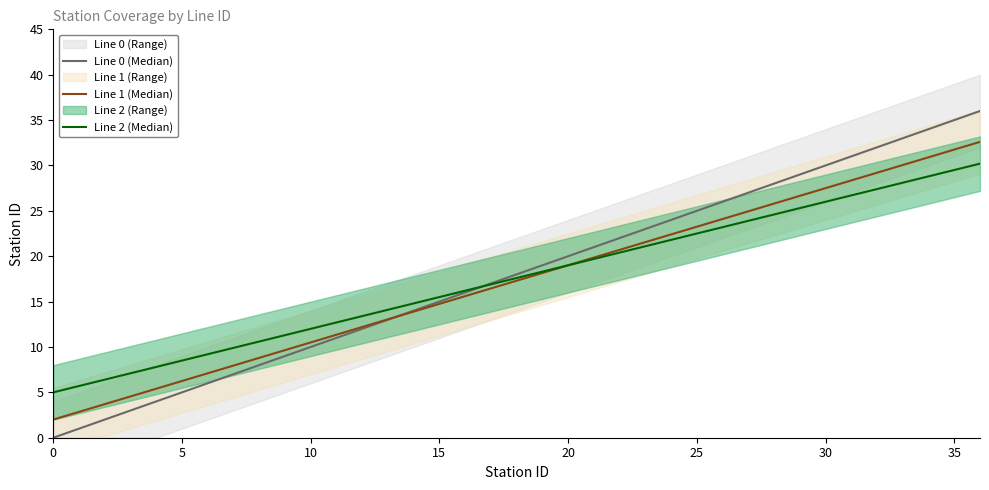

Where do Line 0 (Median) and Line 2 (Median) first cross each other?

16 and 17